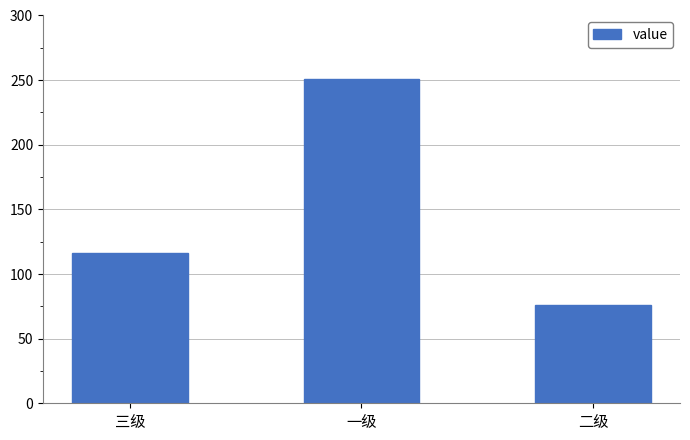

What value does the data have at 二级, to the nearest 5?

75